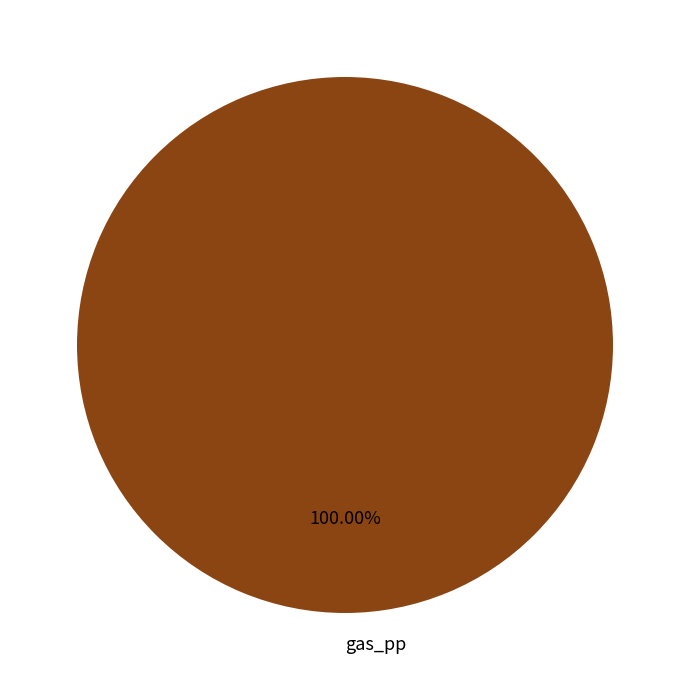

To the nearest percent, what percentage of the pie is gas_pp?

100%